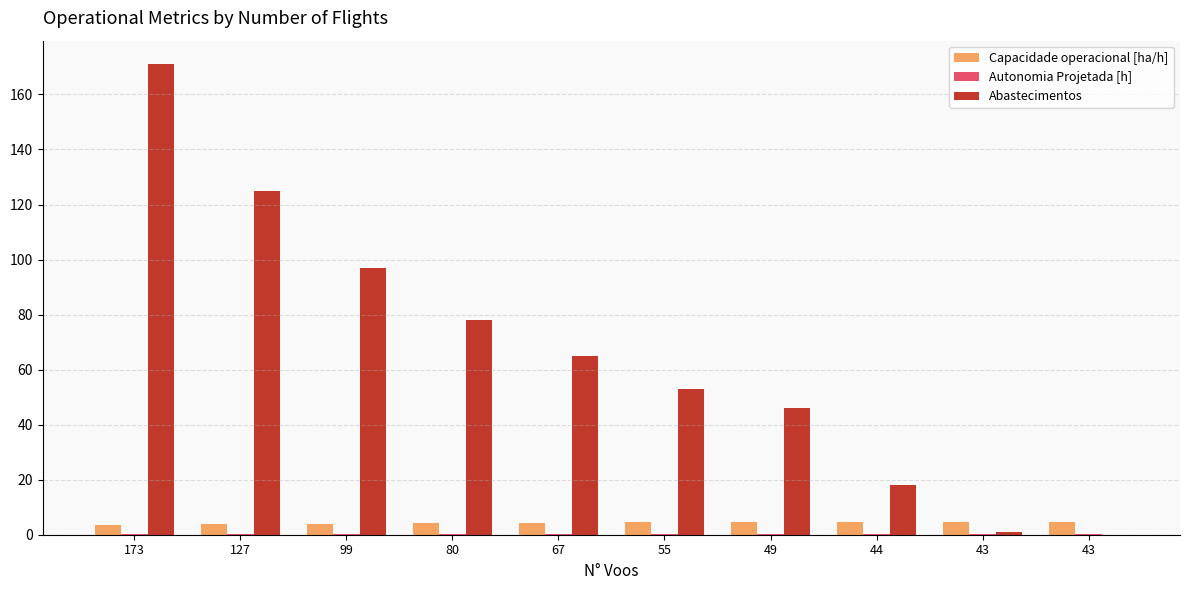

What is the total value across all series at 55?

57.7